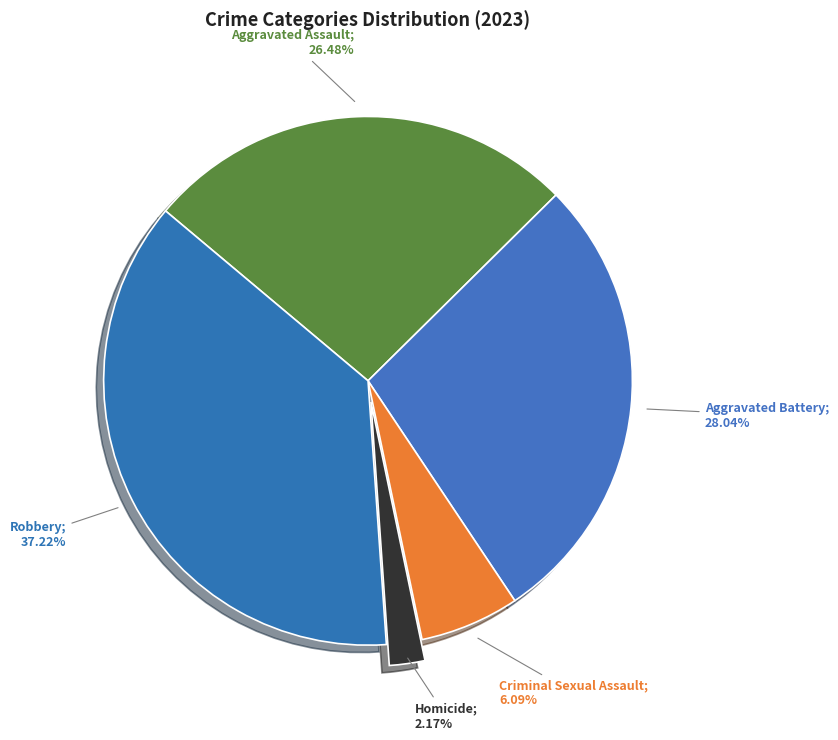

How many slices are in this pie chart?

5